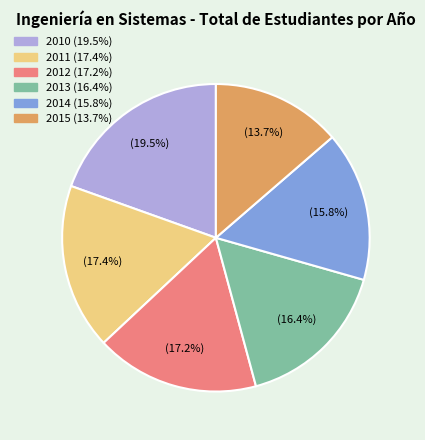

What percentage is NOT represented by 2010?

80.5%